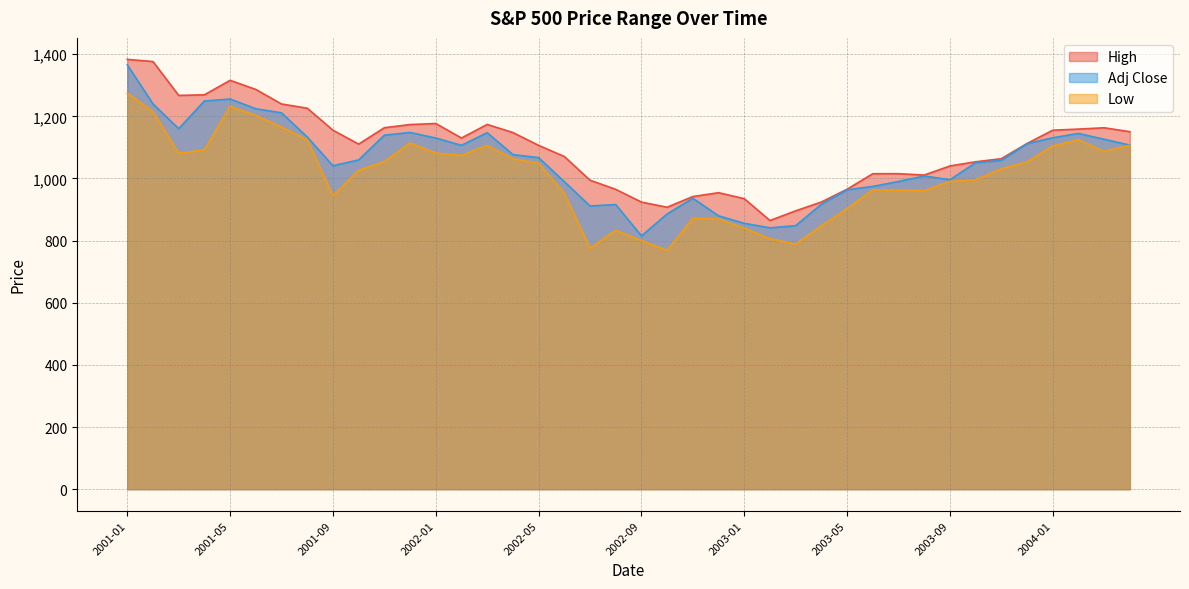

True or false: Adj Close and Low intersect in this chart.

False